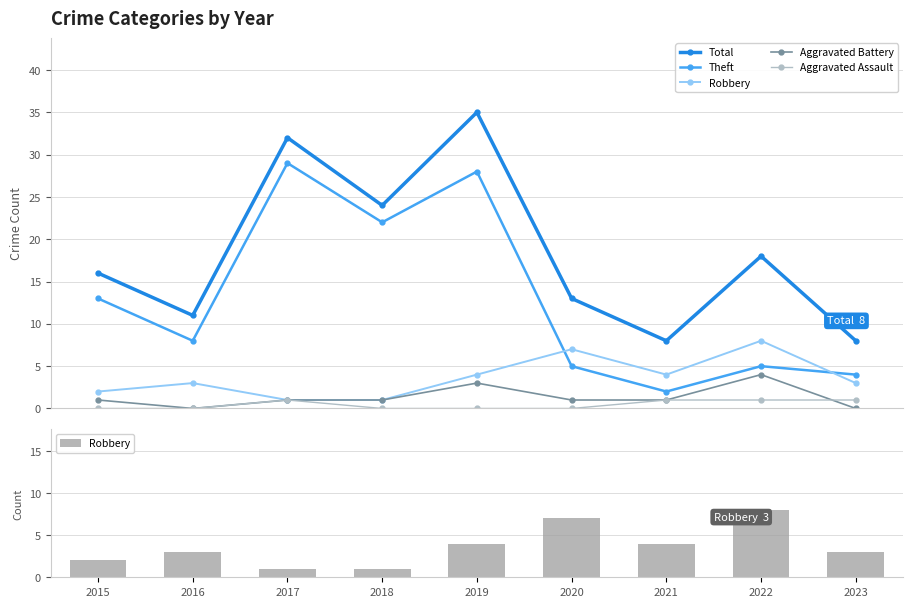

Which category has the lowest value in the Aggravated Battery series?

2016